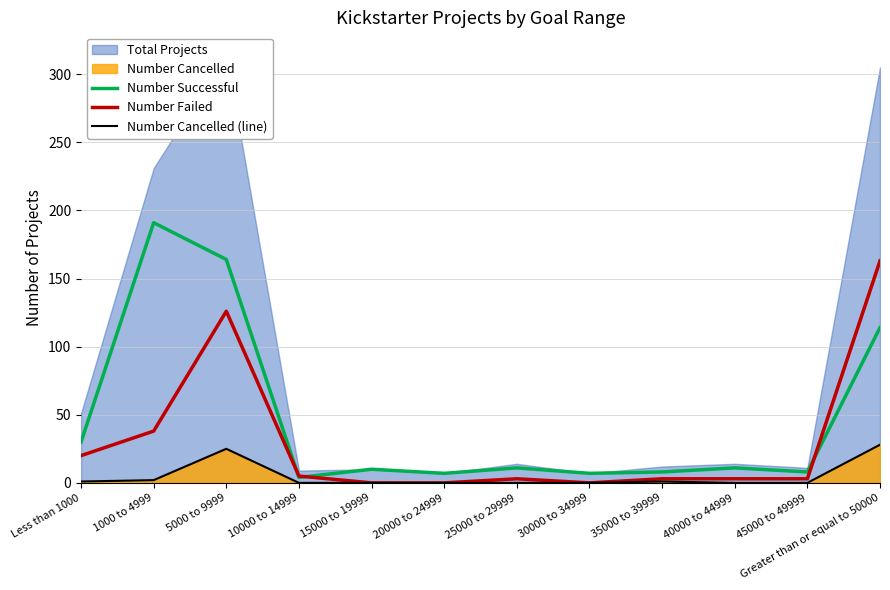

The Number Successful series shows 7 at 20000 to 24999. True or false?

True